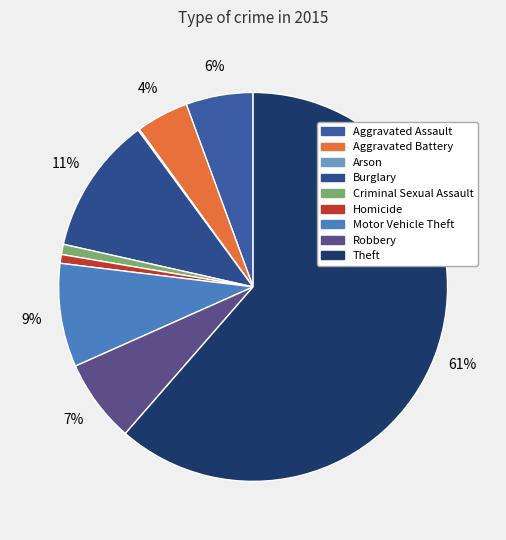

Is it true that Homicide is 11% of the pie?

False